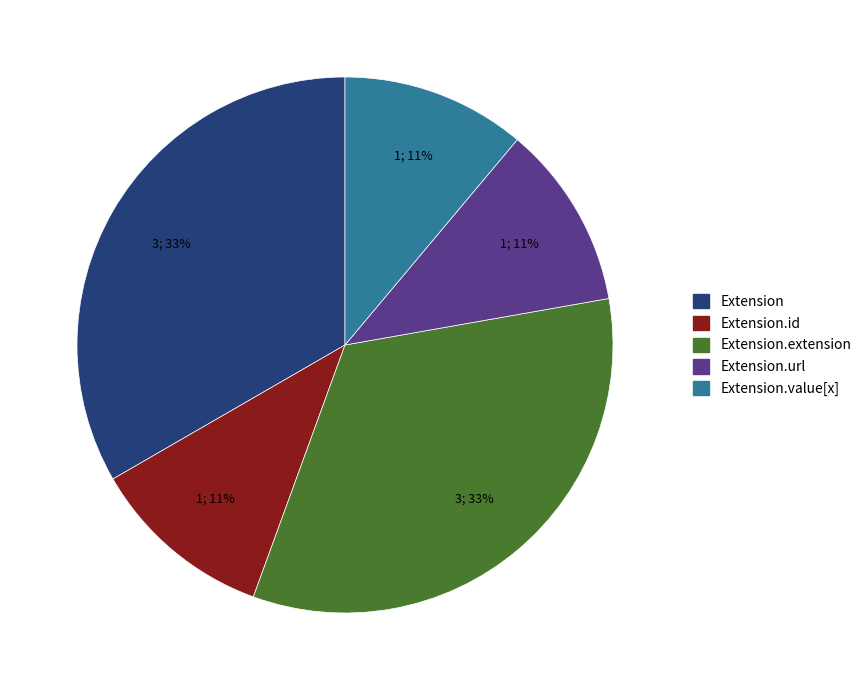

Is there a majority slice in this chart?

No